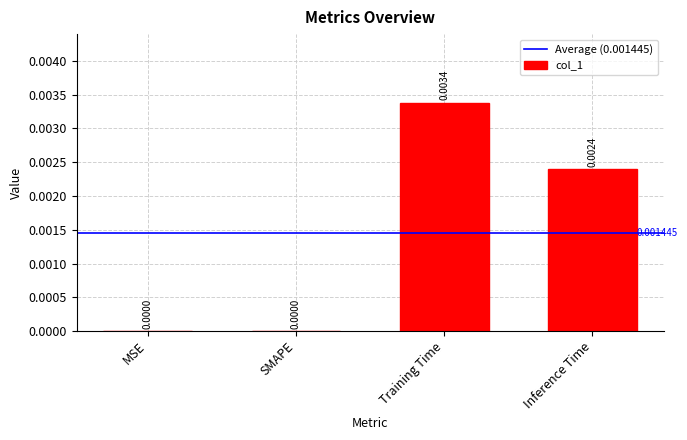

Between SMAPE and Training Time, which is larger?

Training Time